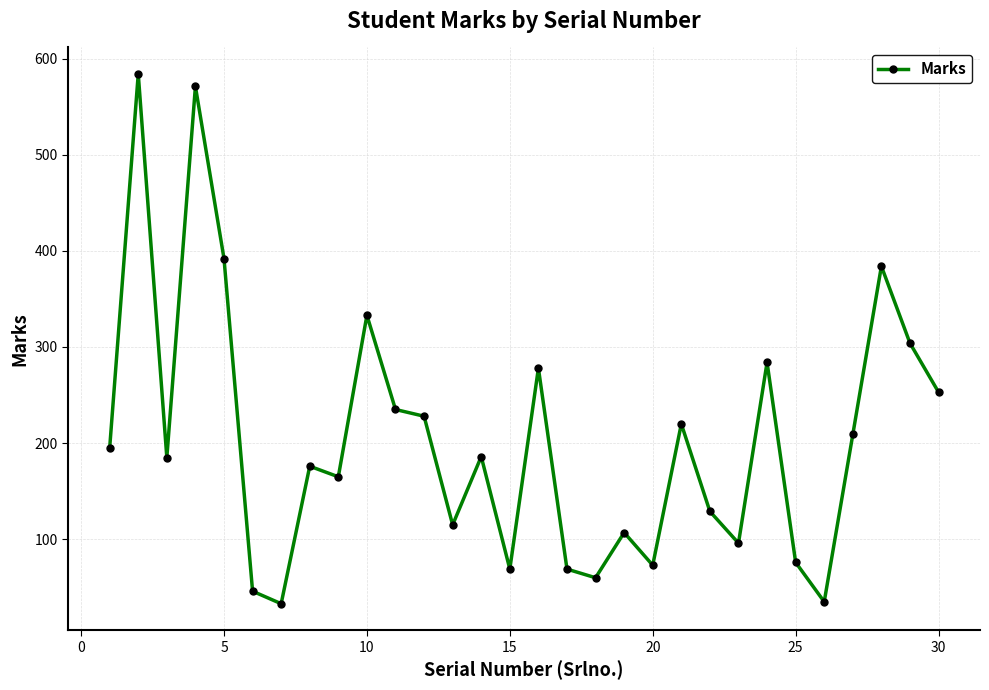

Does the chart display data point markers on the line(s)?

Yes